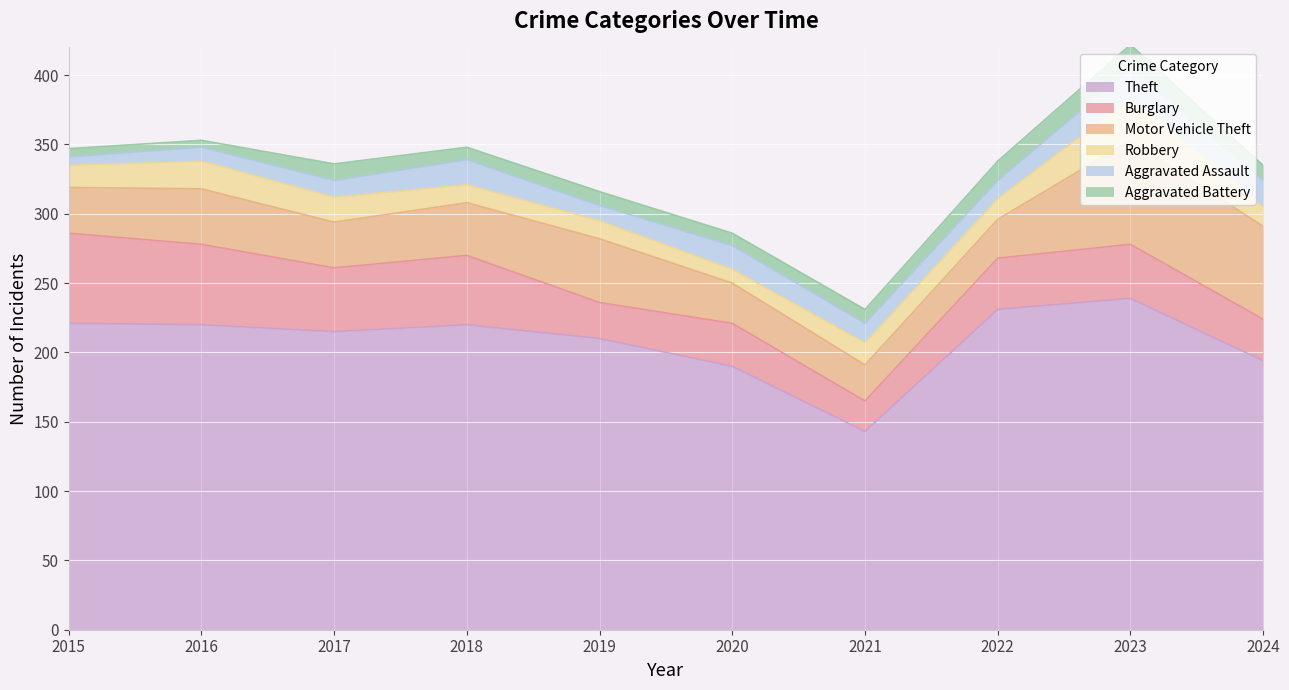

What is the sum of all Theft values?

2083